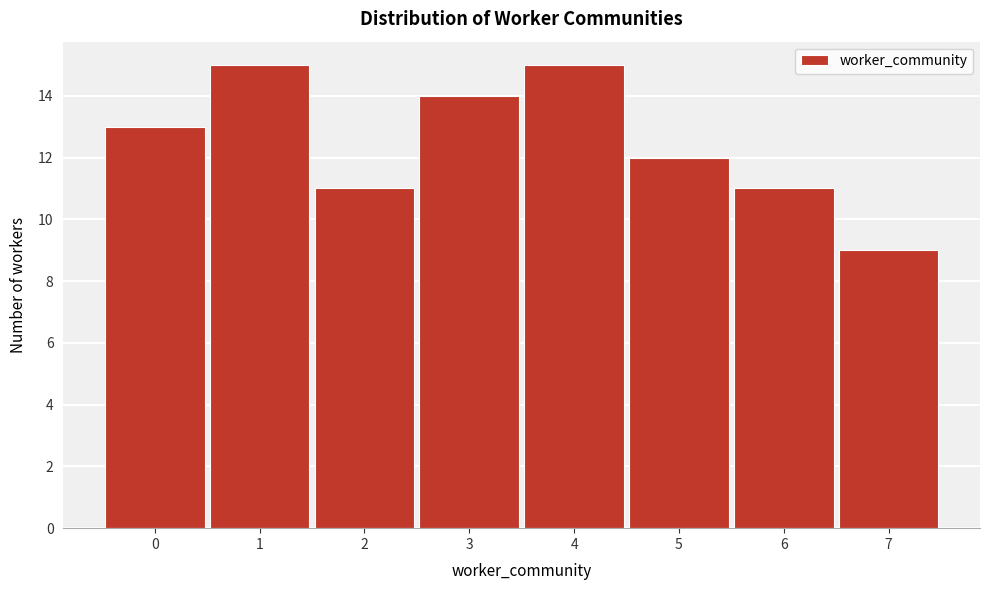

What is the height of the bar covering 4.5 to 5.5 on the x-axis? The values are not printed on the chart, so give them approximately, as read against the axis.

12